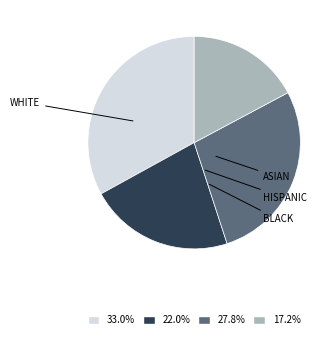

Is there any slice that represents more than half of the pie?

No